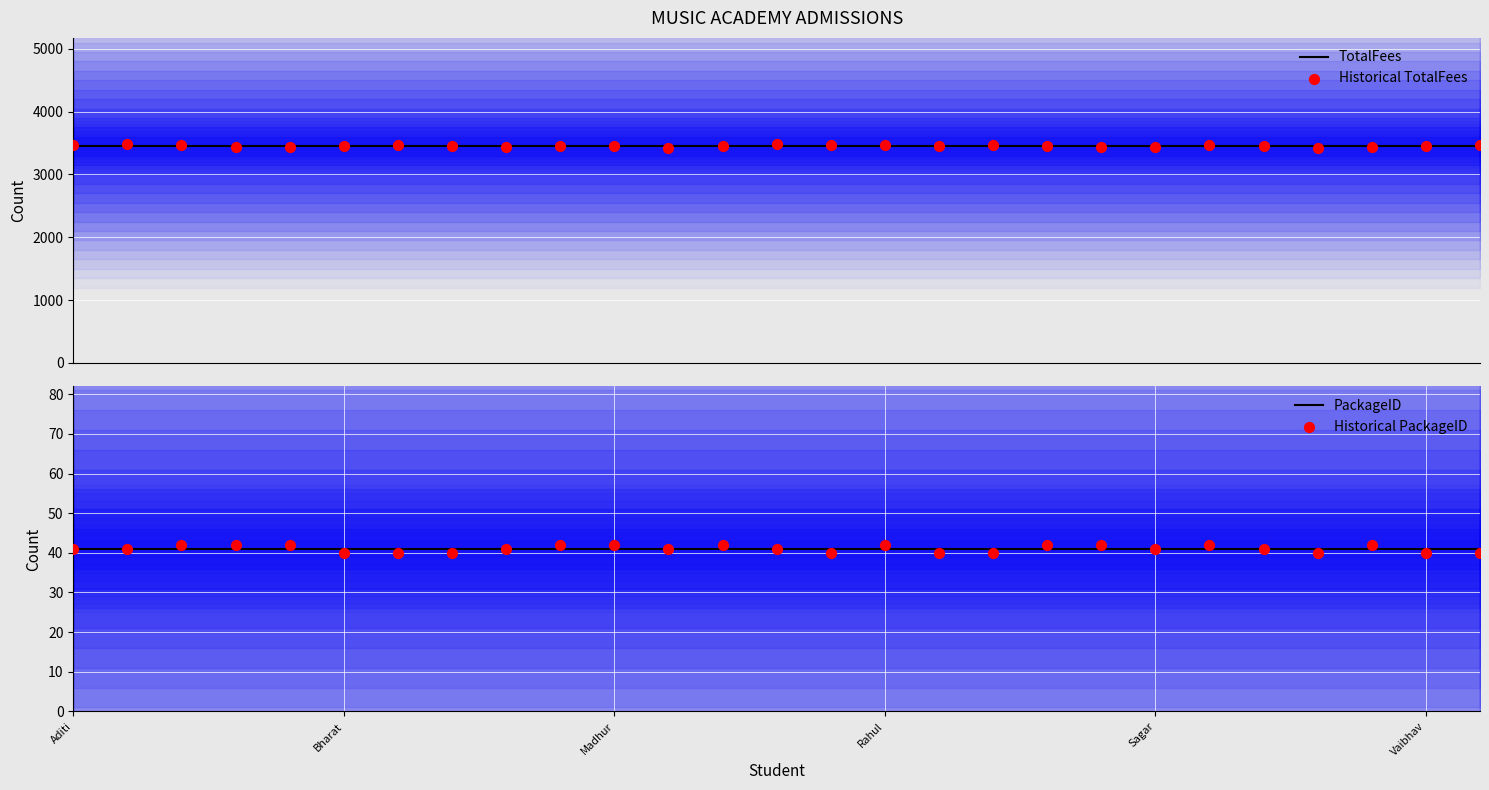

What are all the series names shown in the legend?

TotalFees, Historical TotalFees, PackageID, Historical PackageID